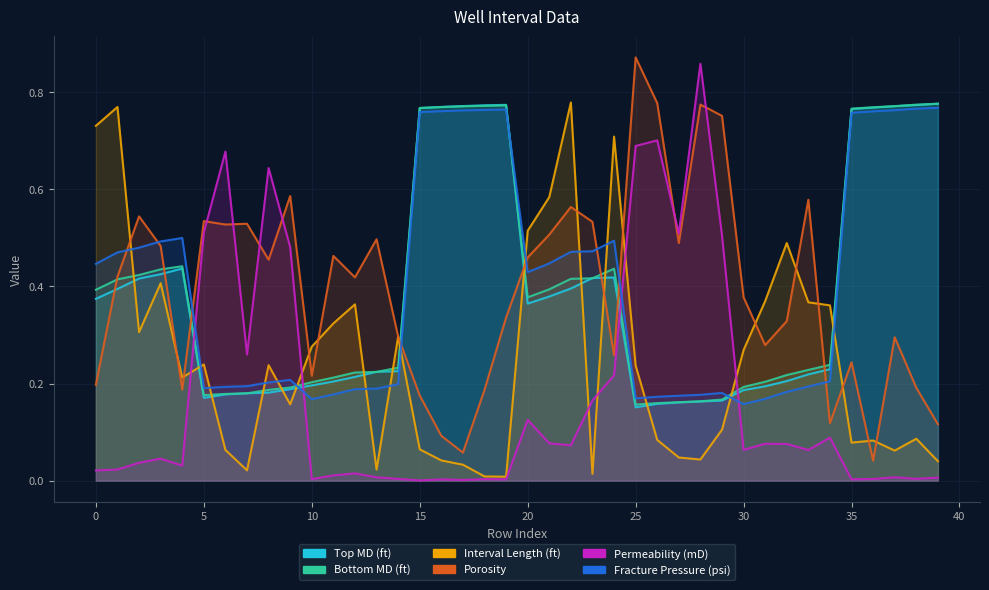

At which label is Permeability (mD) closest to 0?

15